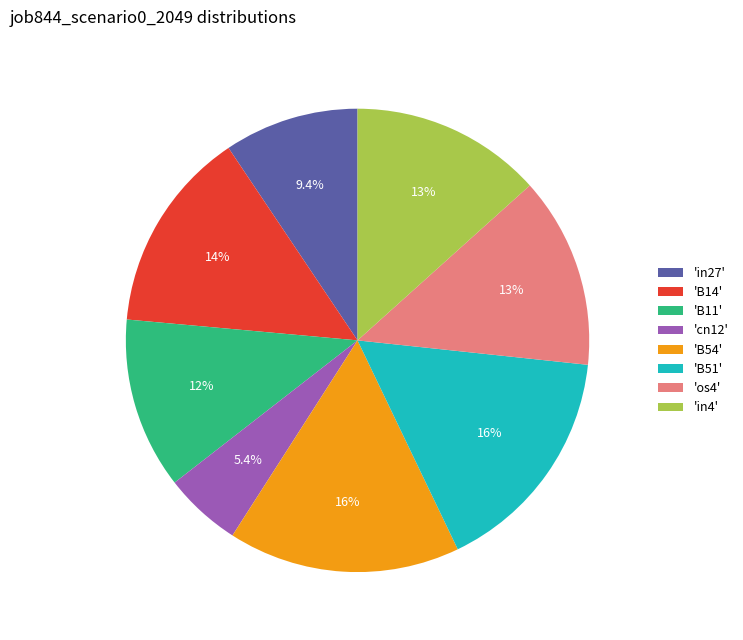

Does any single category account for the majority?

No